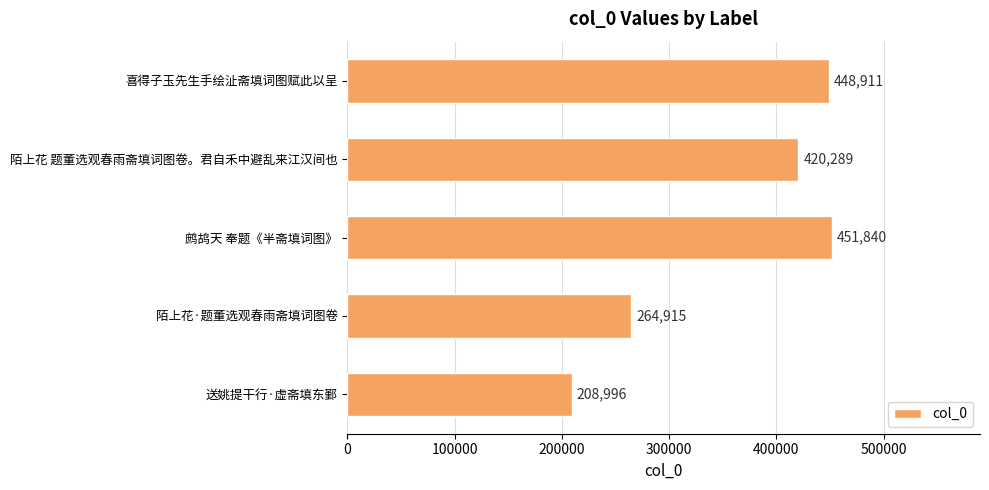

What is the difference between the maximum and minimum values?

242844